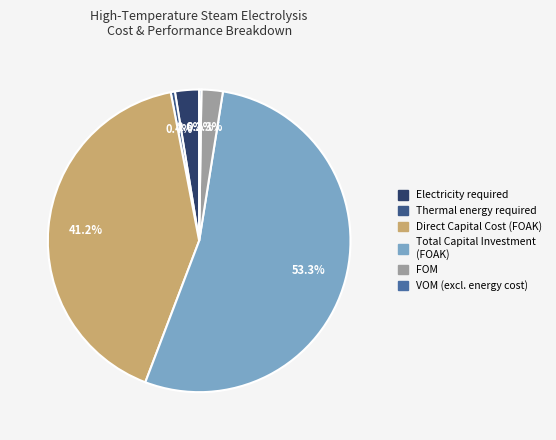

How many segments does this pie chart have?

6